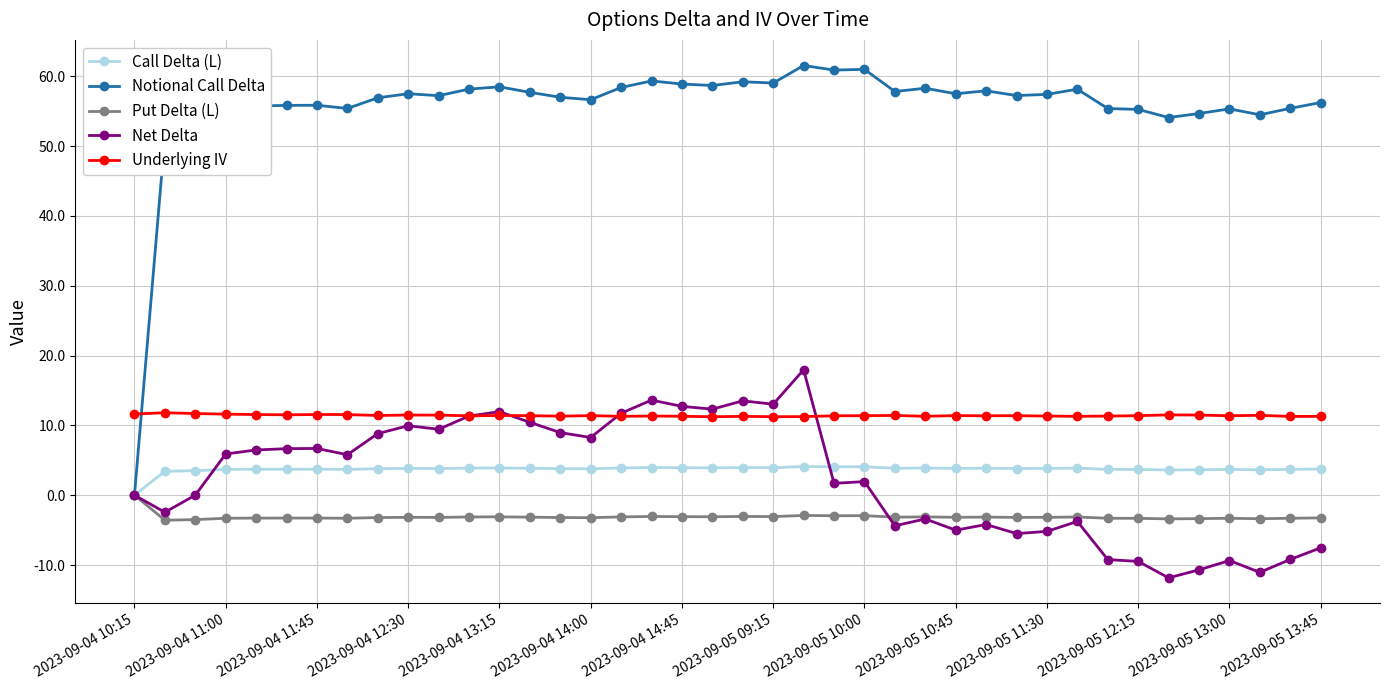

What is the minimum value shown in the chart?

-11.8